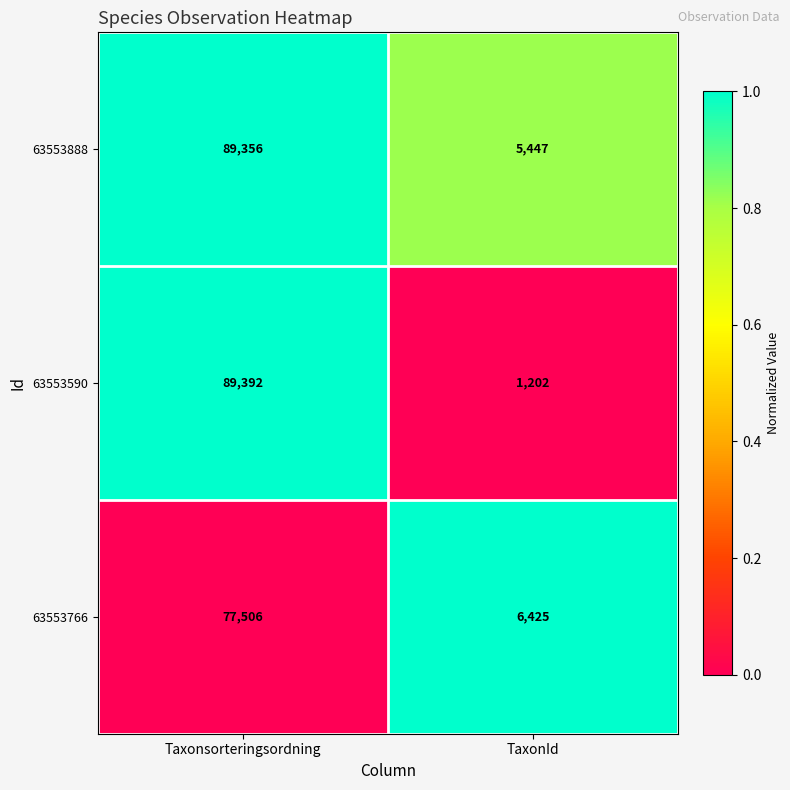

What is the maximum value shown in the chart?

89392